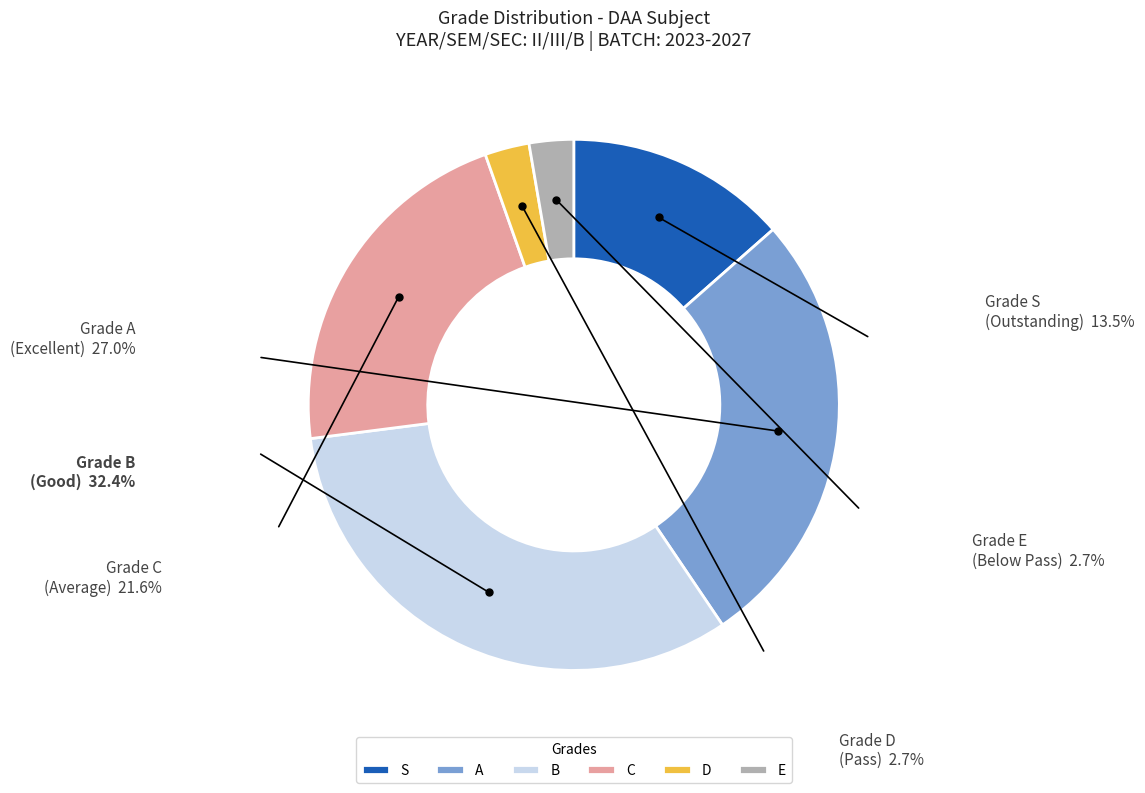

Do B and S together represent more than half of the pie?

No